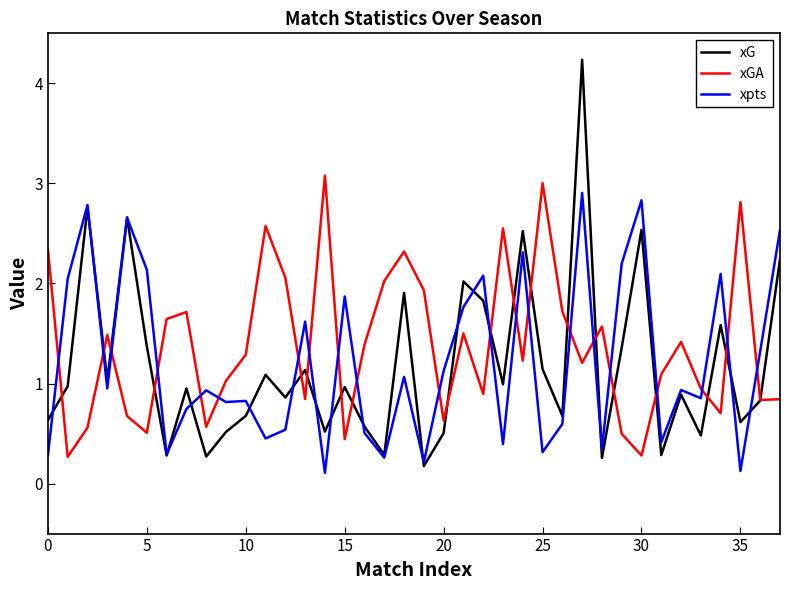

Does the chart display data point markers on the line(s)?

No